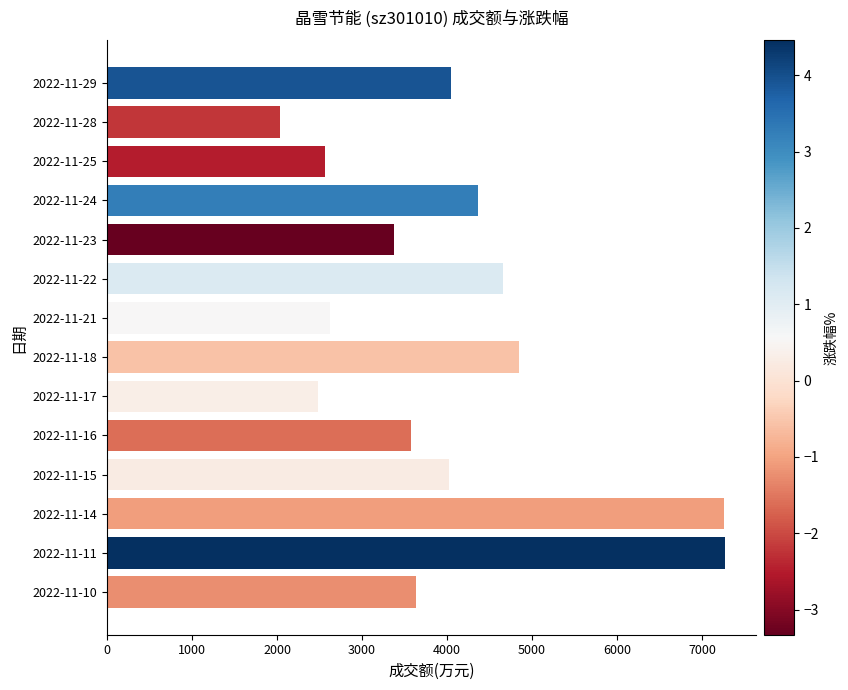

Does the chart contain any negative values?

No